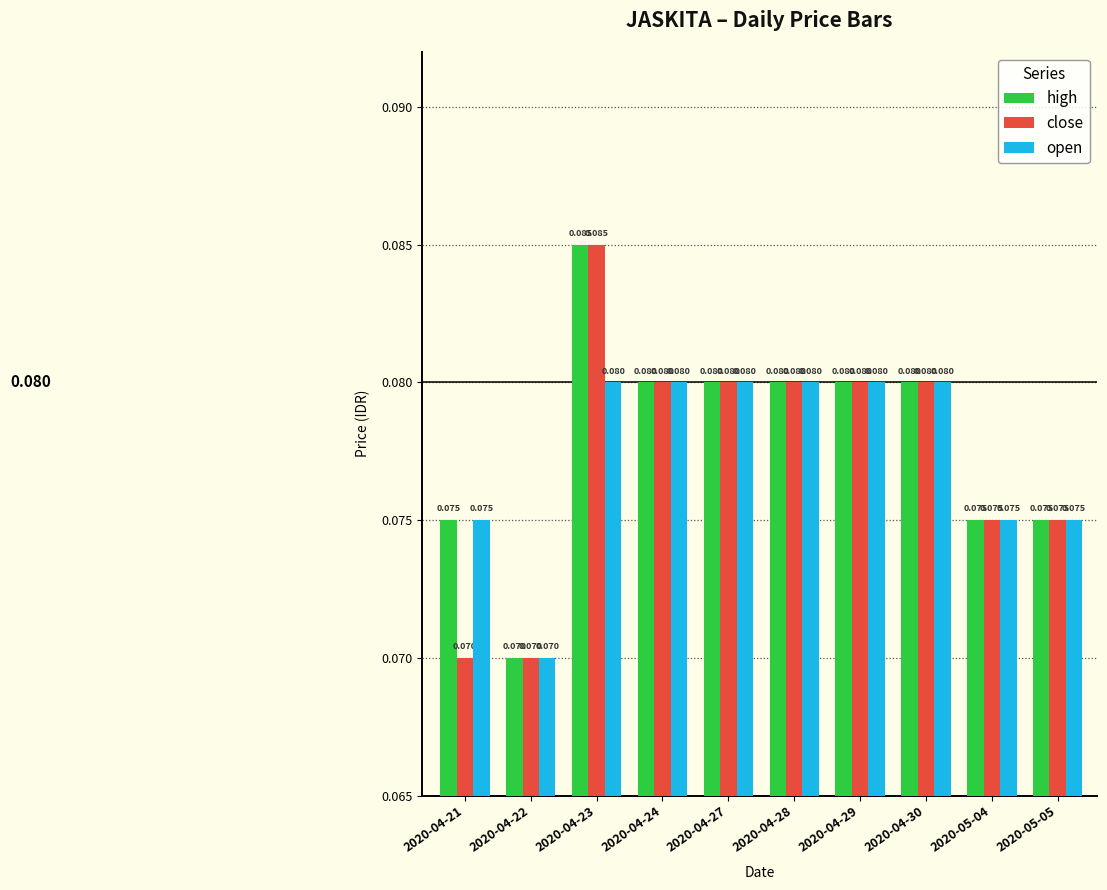

Which series has the largest total across all categories?

high